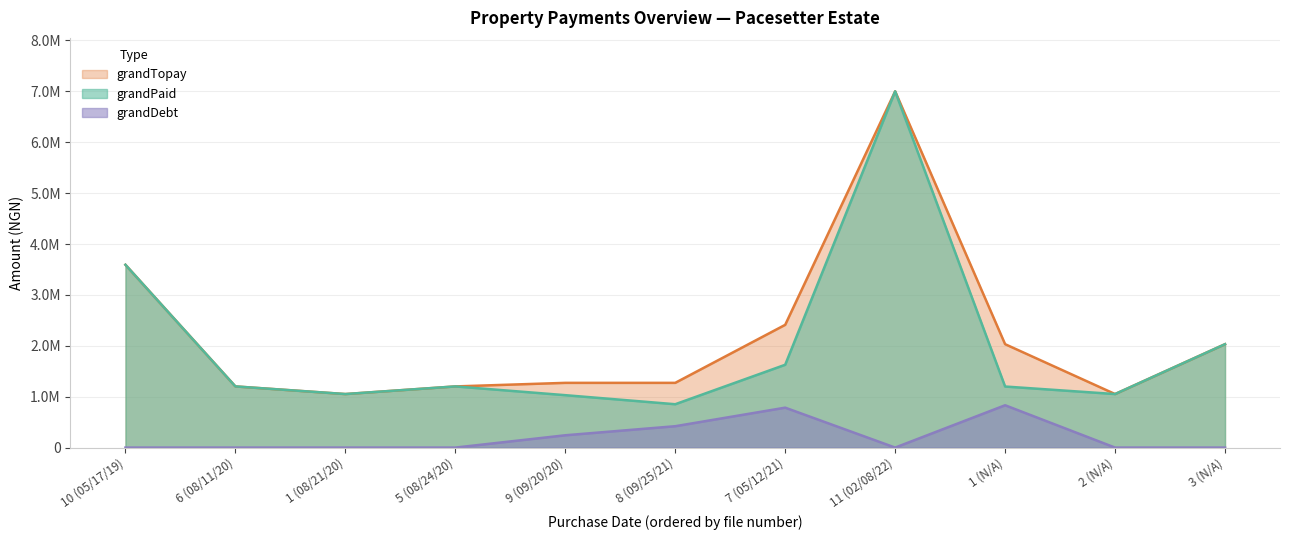

What is the label of the 6th point from the right?

8 (09/25/21)